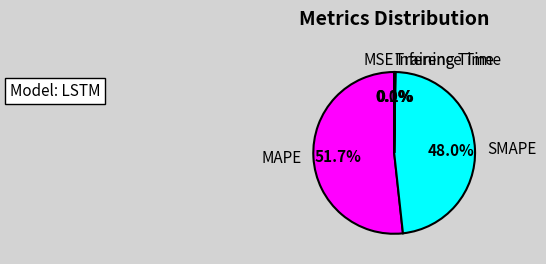

The MAPE slice represents 60% of the pie. True or false?

False